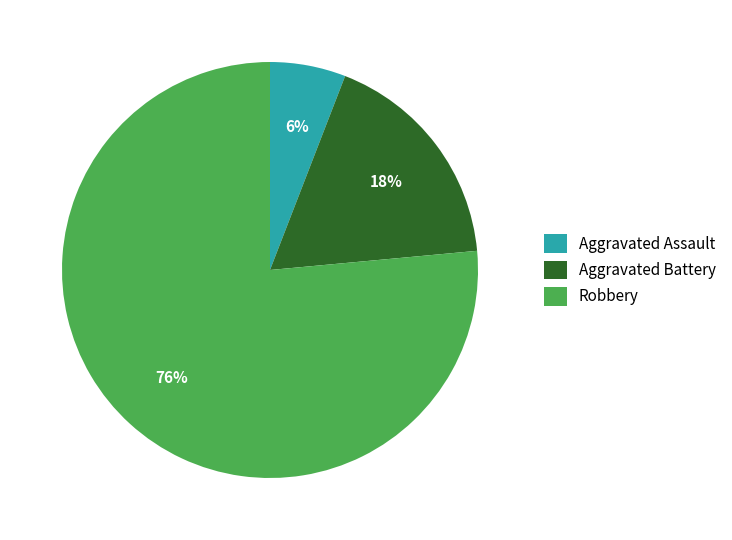

Does any single category account for the majority?

Yes